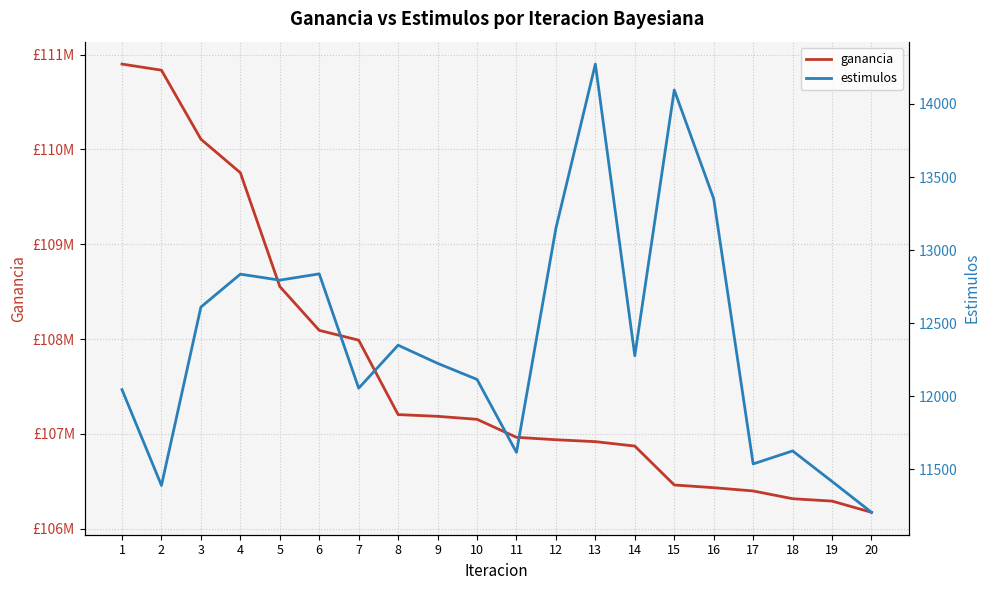

What is the difference between the maximum and minimum values in the estimulos series?

3066.0